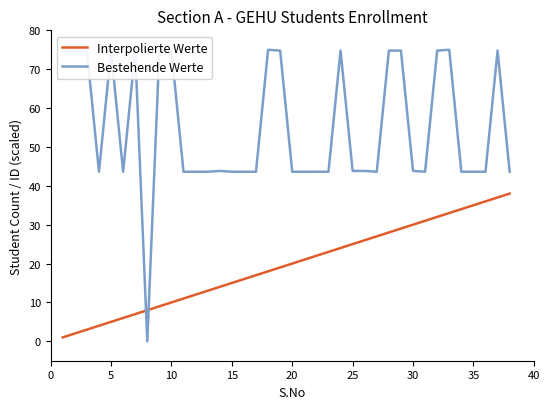

How many intersections are there between Bestehende Werte and Interpolierte Werte?

2